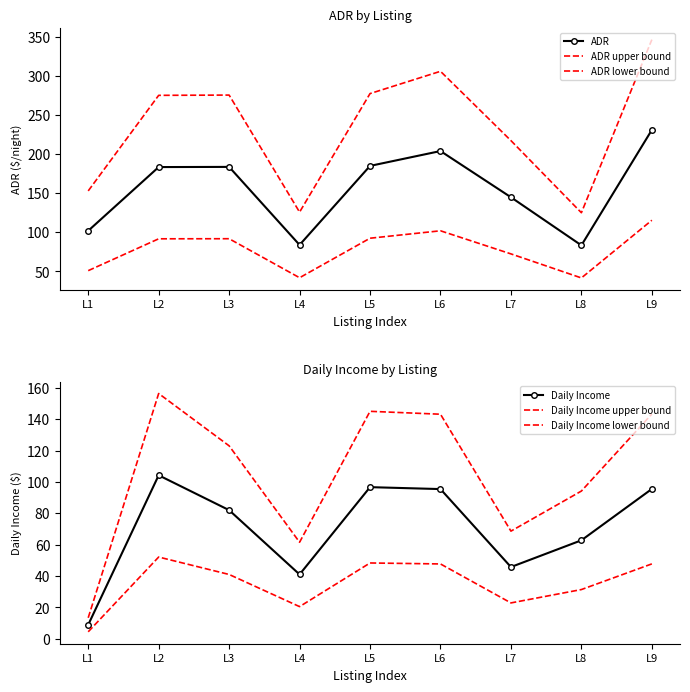

True or false: Daily Income upper bound has more than 0 interior local peaks.

True